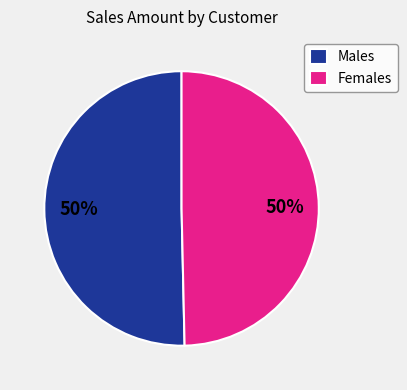

What is the ratio of the value at Males to the value at Females?

1.0